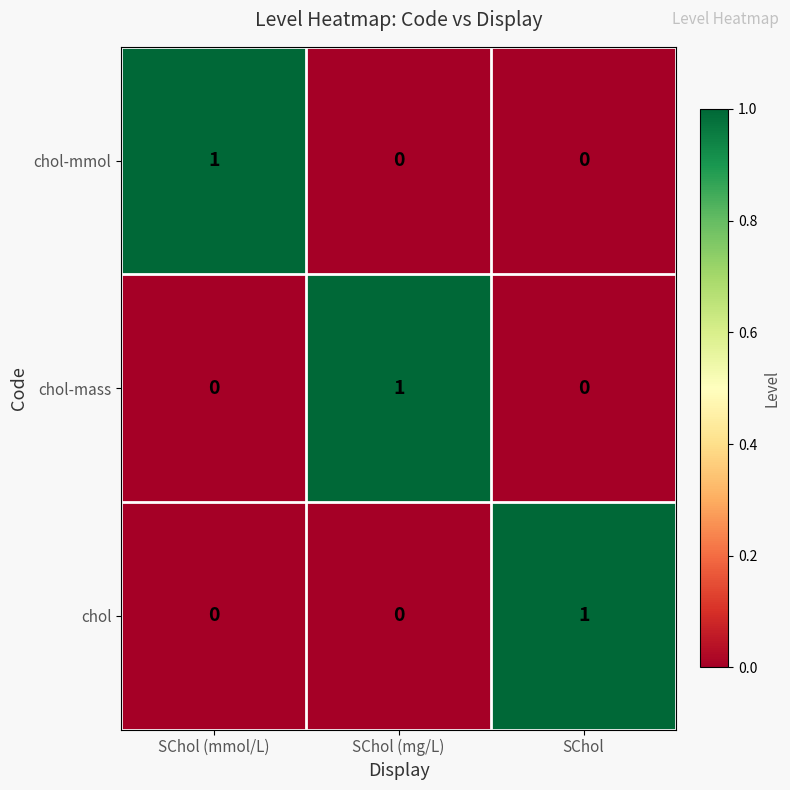

The value of chol-mass at SChol (mg/L) is 2. True or false?

False